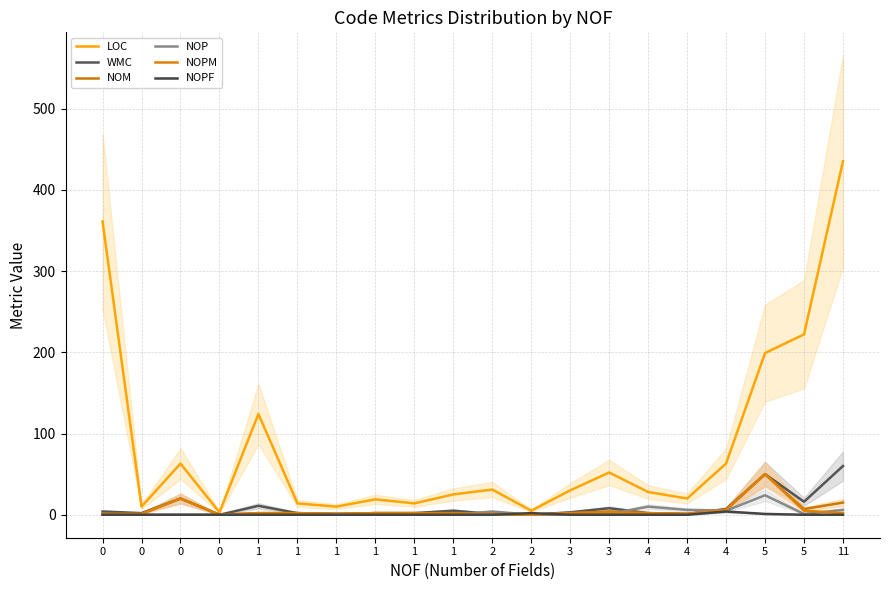

True or false: NOM has a value of 3 at 4.

False